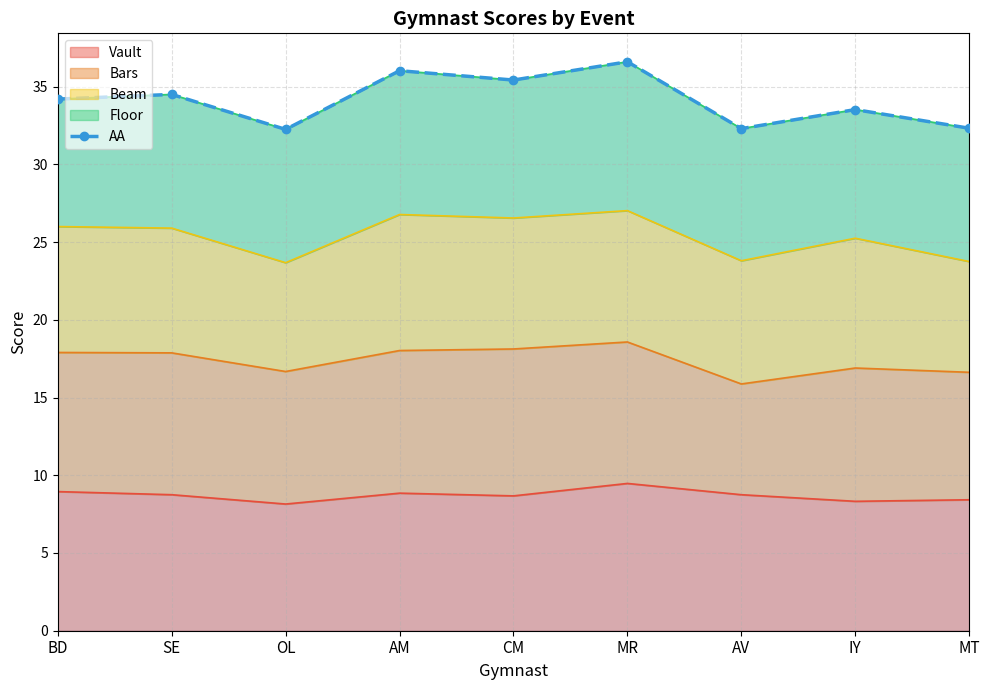

How many interior local peaks (higher than both neighbors) does the data have?

4